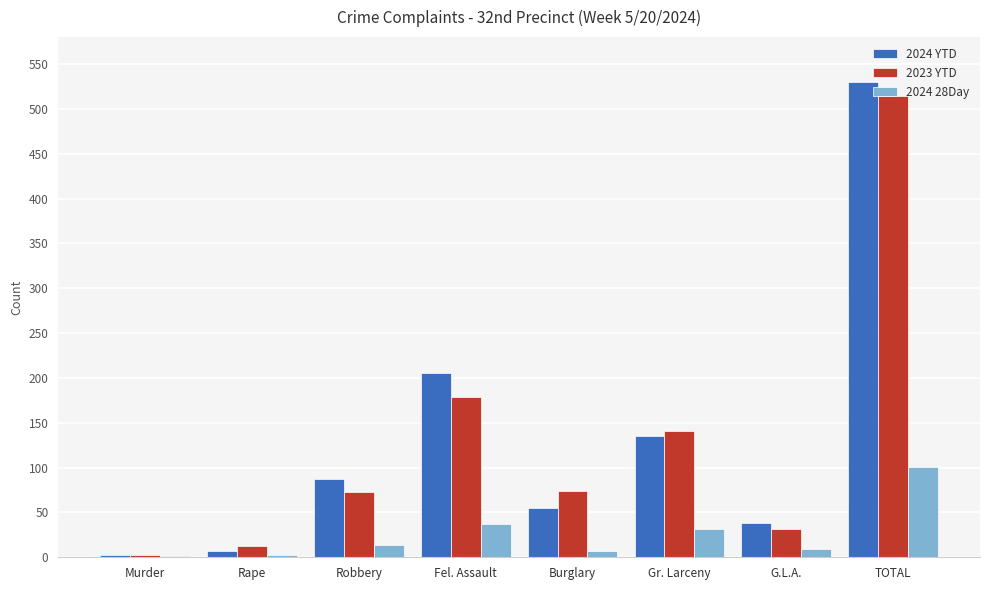

At which label does 2023 YTD reach its peak?

TOTAL